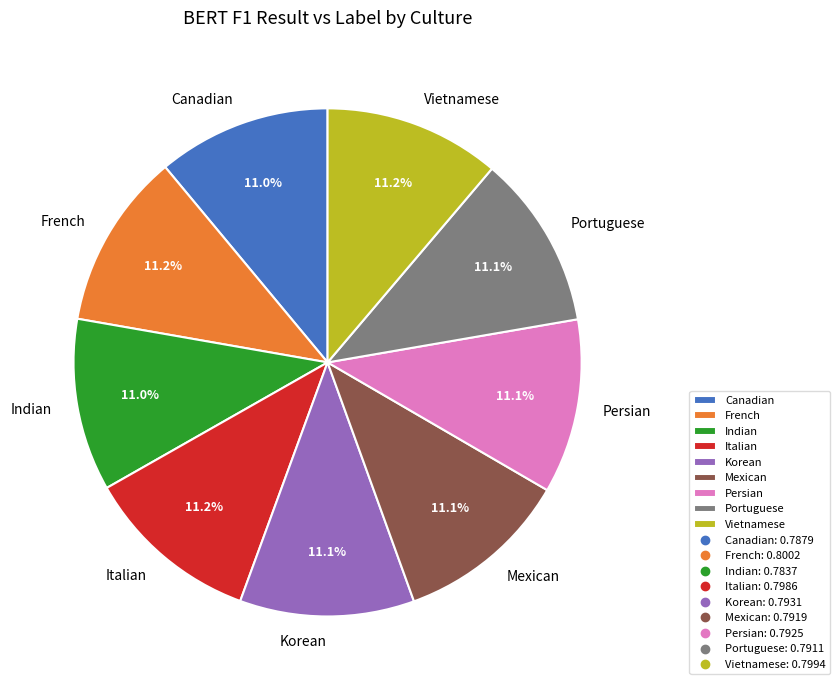

The Italian slice represents 11% of the pie. True or false?

True